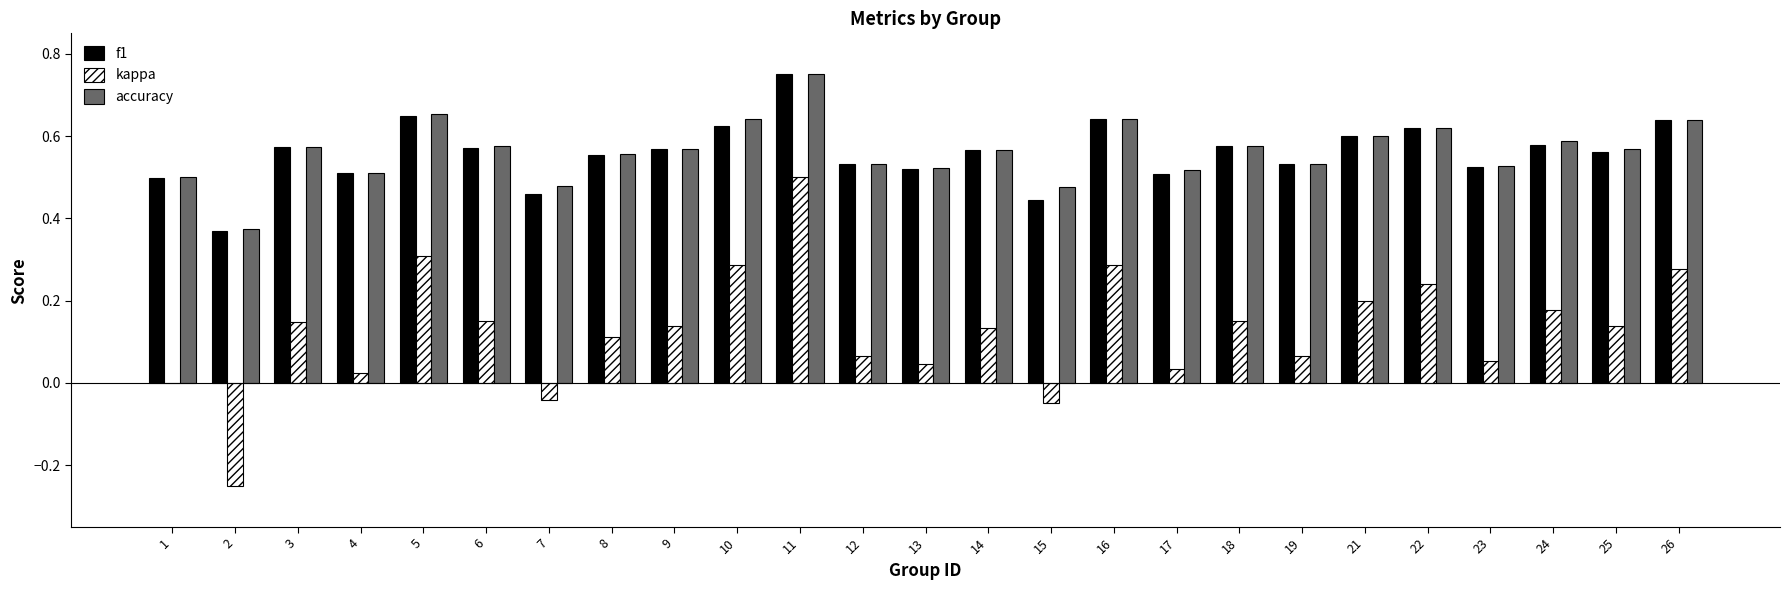

At which category is the sum across all series the highest?

11